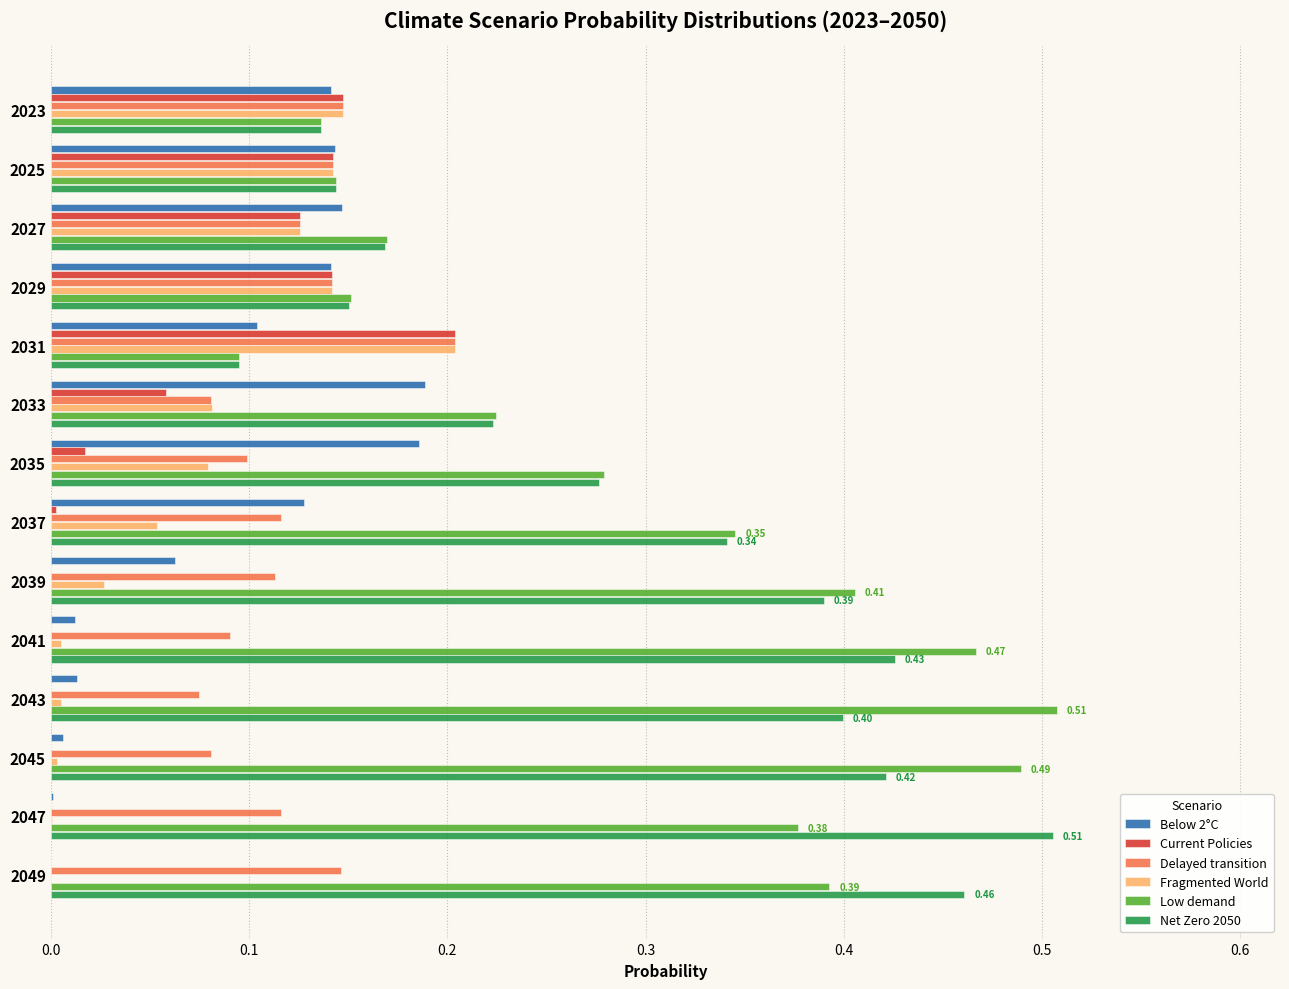

Between 2029 and 2049, which series saw the biggest shift?

Net Zero 2050